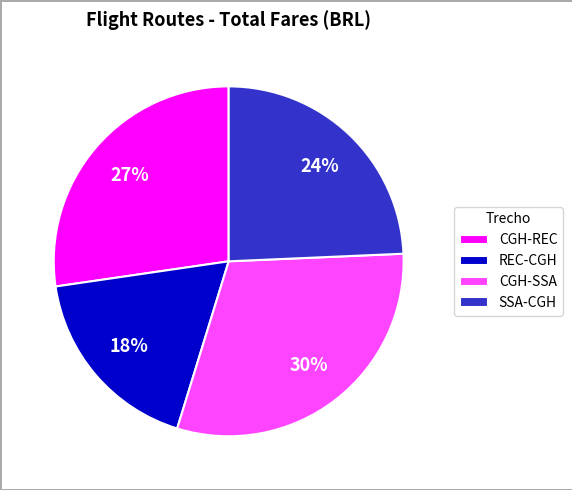

Does CGH-SSA represent more than half of the total?

No